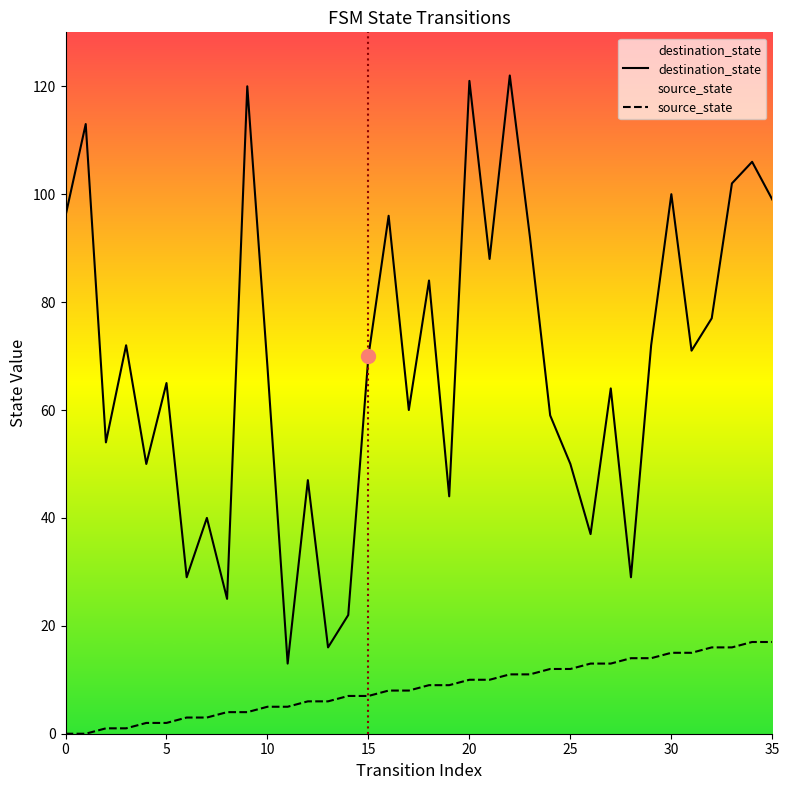

At how many categories does at least one series exceed 61?

21